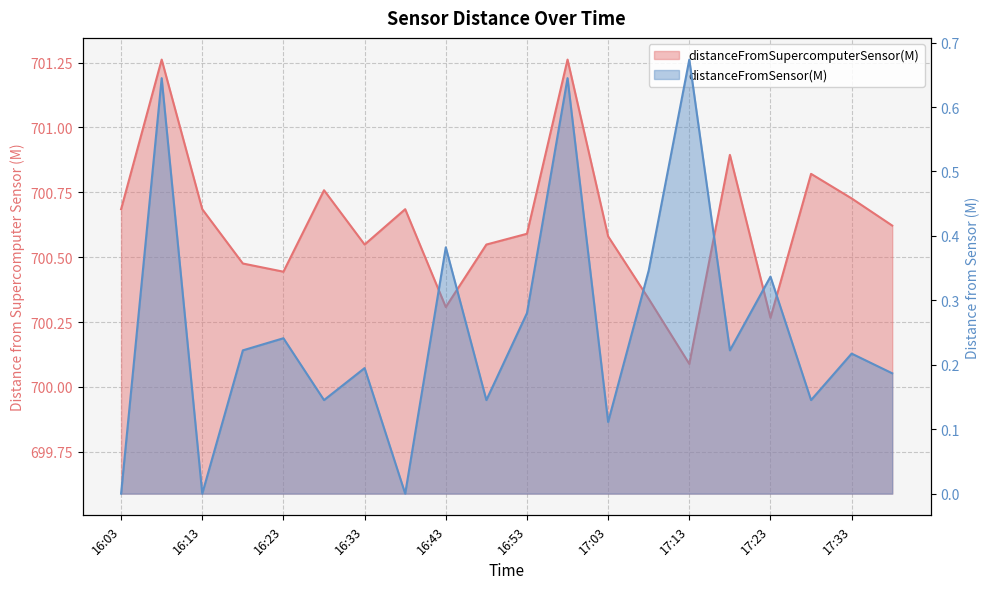

What is the value of the distanceFromSensor(M) point at the 9th from the left?

0.4